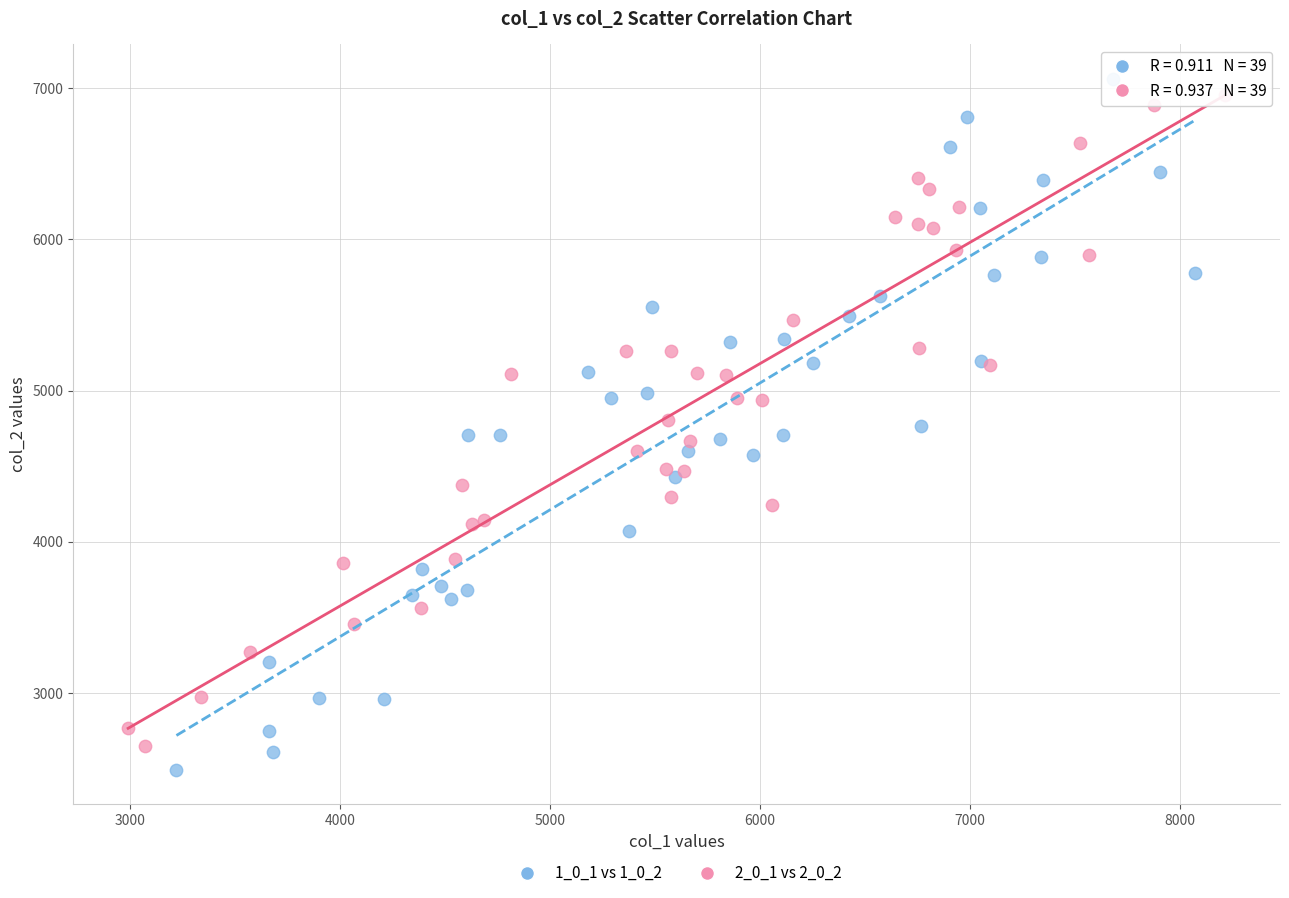

Which series reaches the minimum Y coordinate?

1_0_1 vs 1_0_2